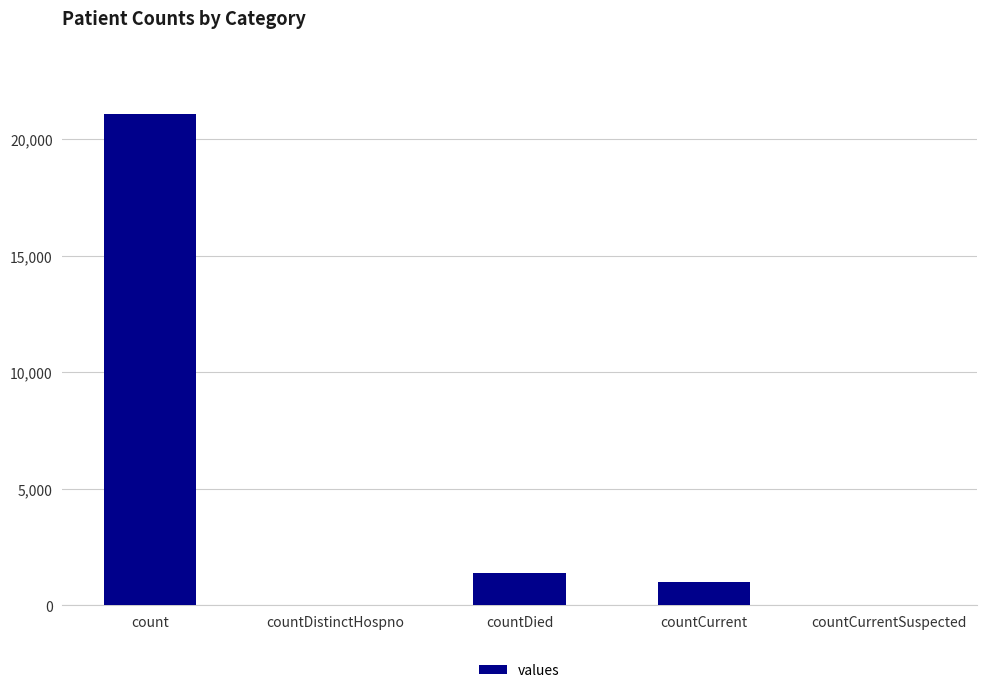

Between countCurrent and countDistinctHospno, which is larger?

countCurrent